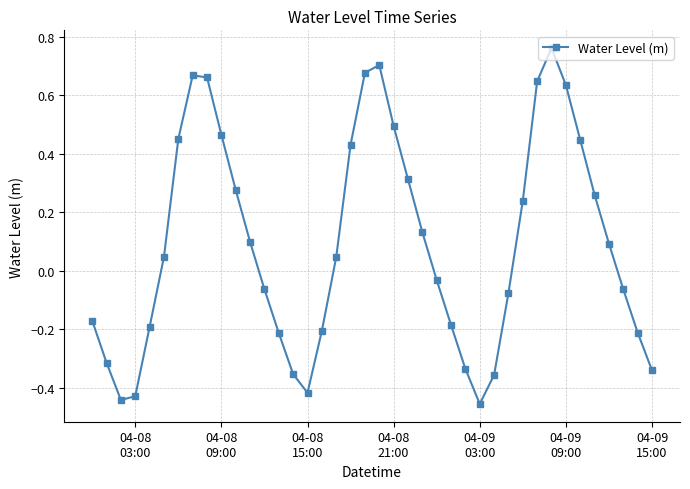

What is the difference between the second highest and second lowest values?

1.1